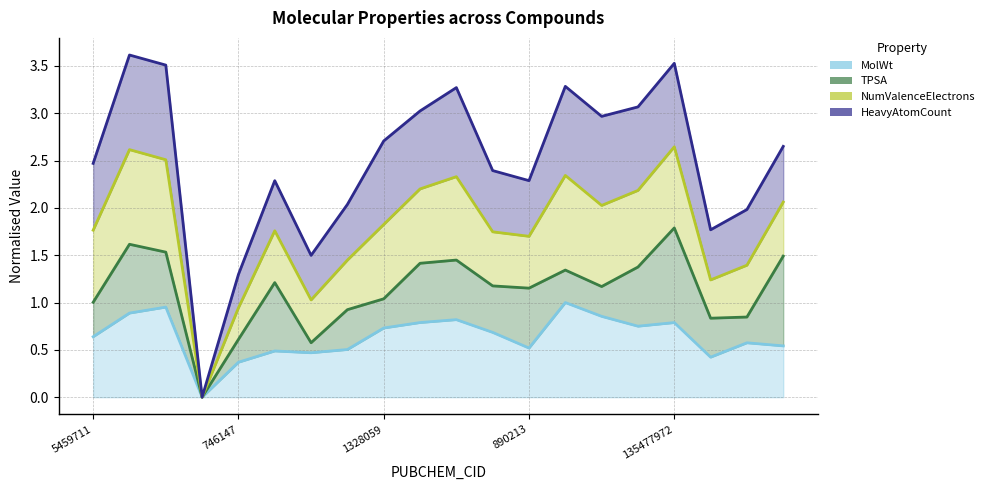

List the series in order of their overall mean, highest first.

HeavyAtomCount, NumValenceElectrons, TPSA, MolWt